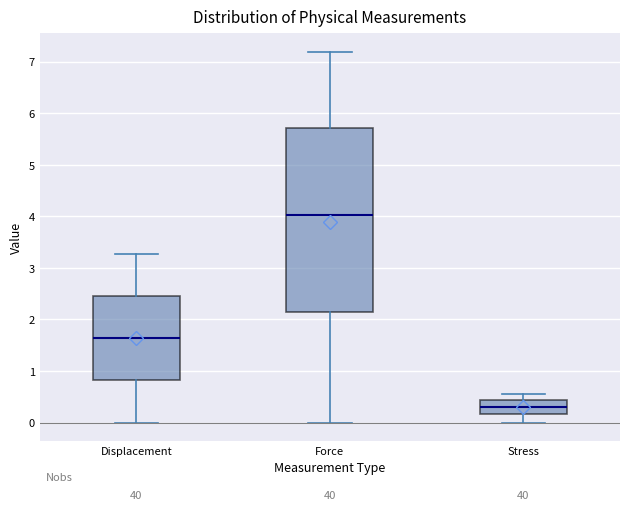

Where does the lower whisker of the box for Stress end on the y-axis? The values are not printed on the chart, so give them approximately, as read against the axis.

0.0